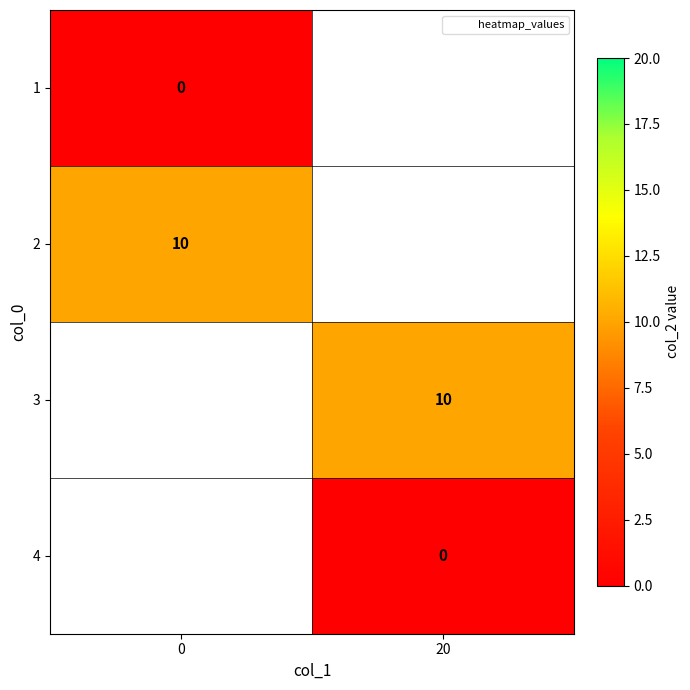

Is the value of 3 at 20 greater than the value of 1 at 0?

Yes